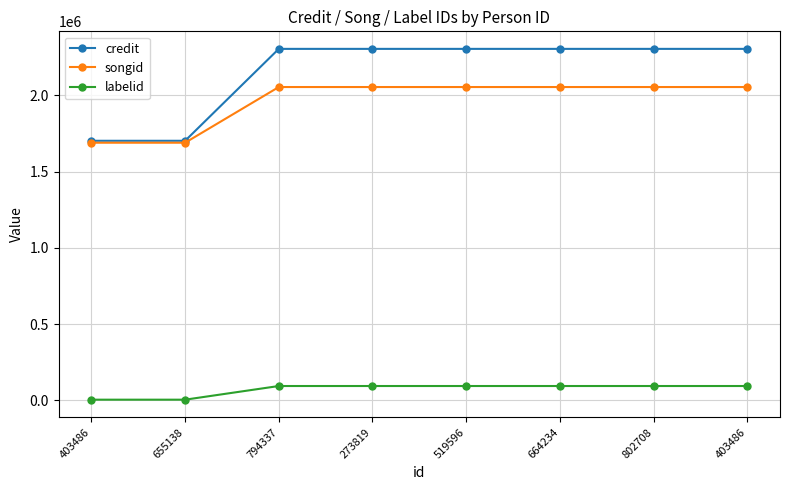

How many categories are shown in the chart?

8